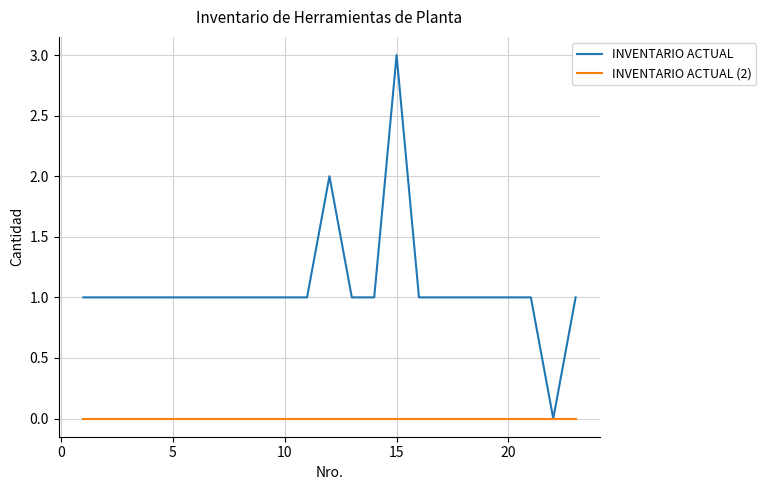

List the series in order of their peak value, highest first.

INVENTARIO ACTUAL, INVENTARIO ACTUAL (2)